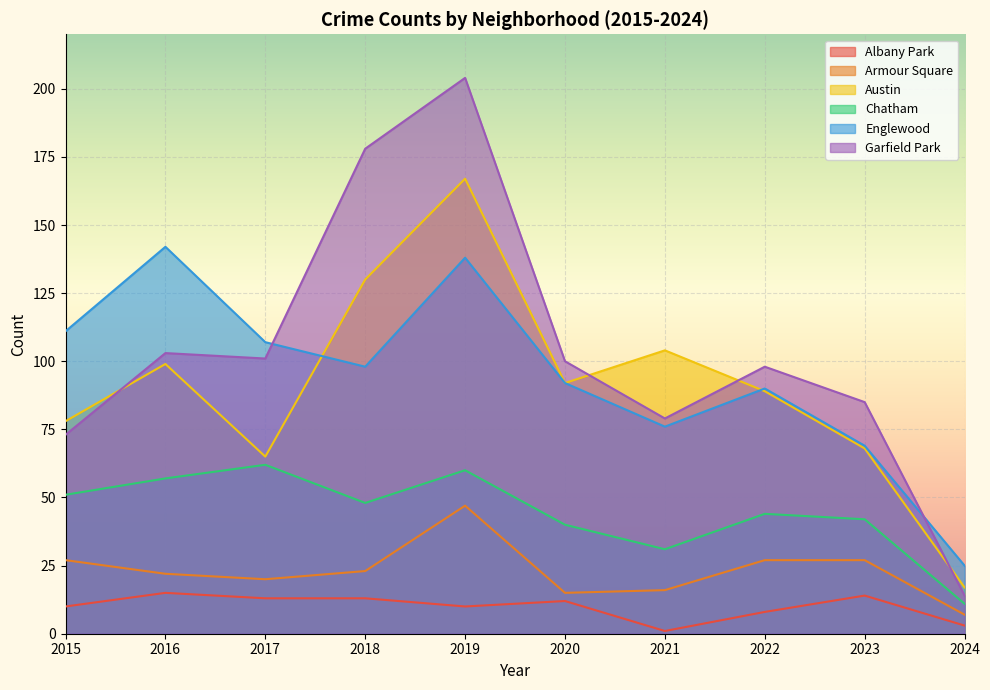

How many lines are shown in the chart?

6